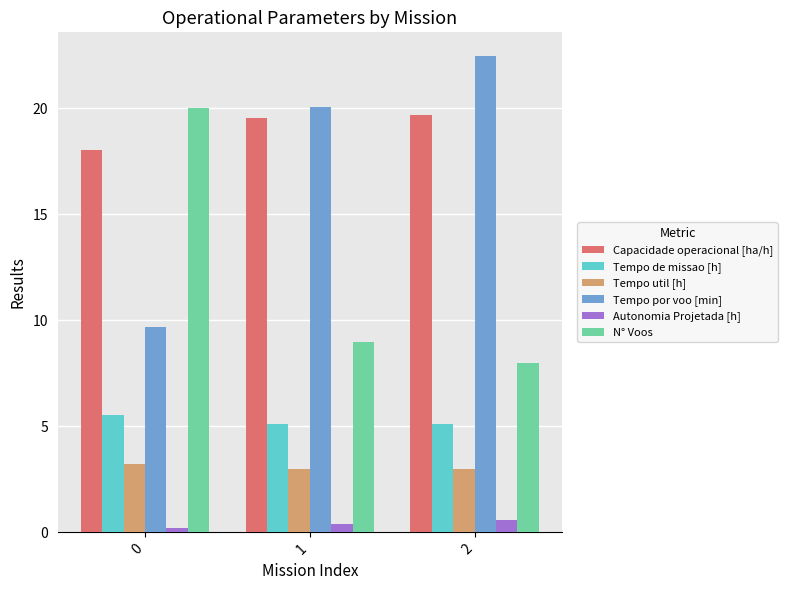

What is the value of the Autonomia Projetada [h] bar at the 3rd from the left?

0.6